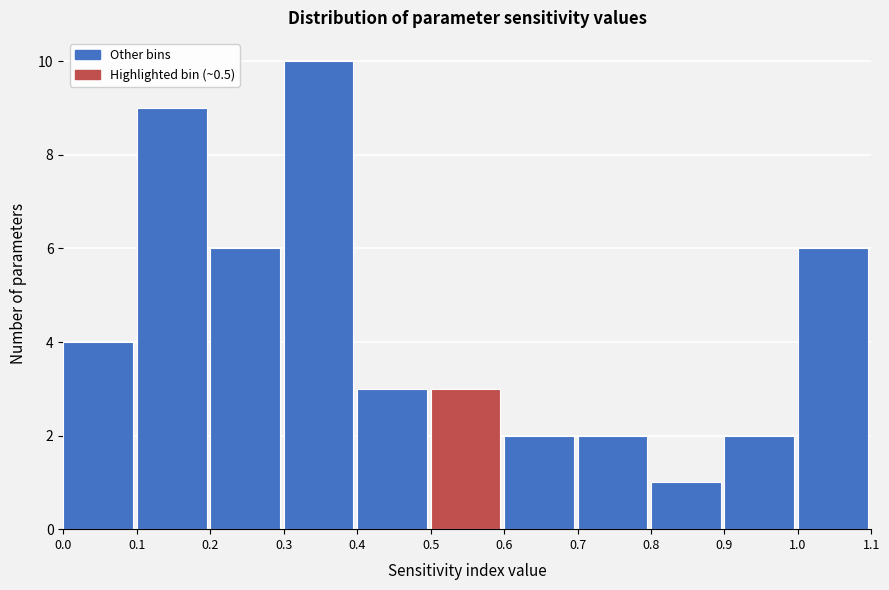

How tall is the bar that spans 0.9 to 1.0 on the x-axis? The values are not printed on the chart, so give them approximately, as read against the axis.

2